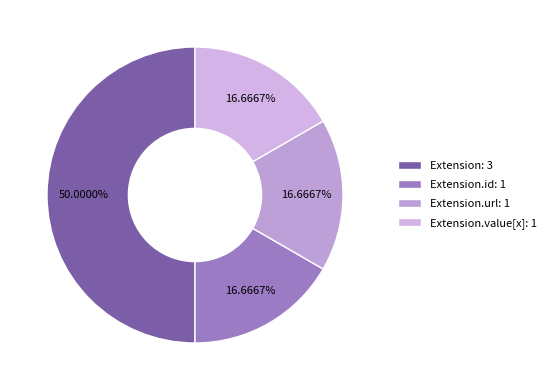

How many slices are in this pie chart?

4